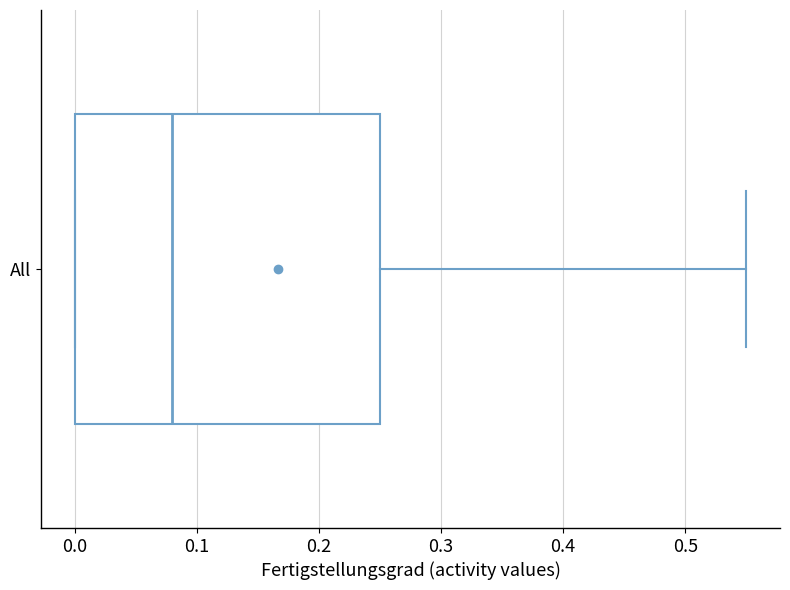

Where does the right whisker of the box for All end on the x-axis? The values are not printed on the chart, so give them approximately, as read against the axis.

0.55